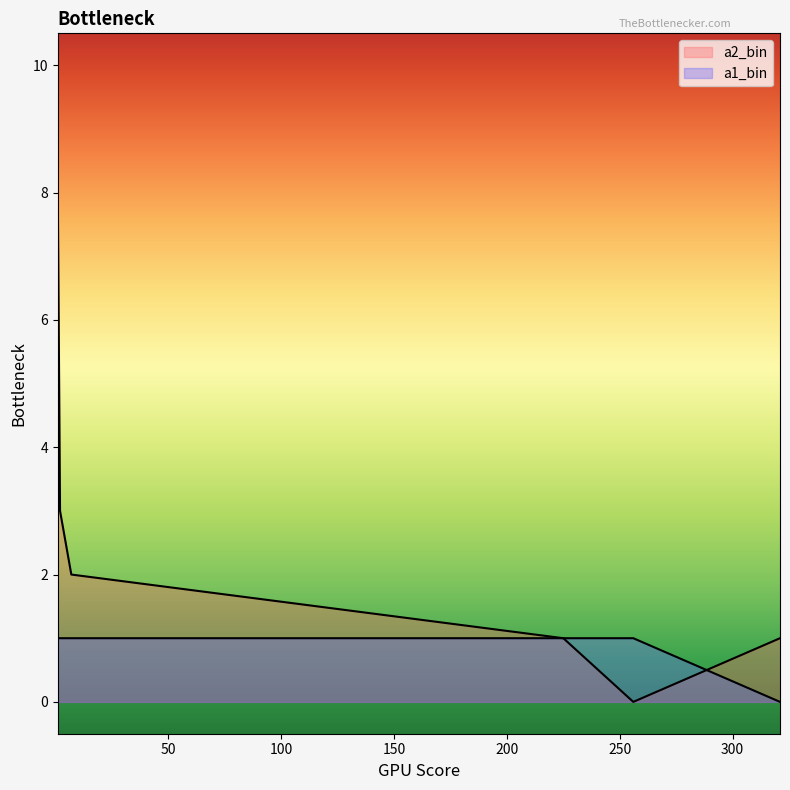

Which series changed the most between 225 and 2?

a2_bin